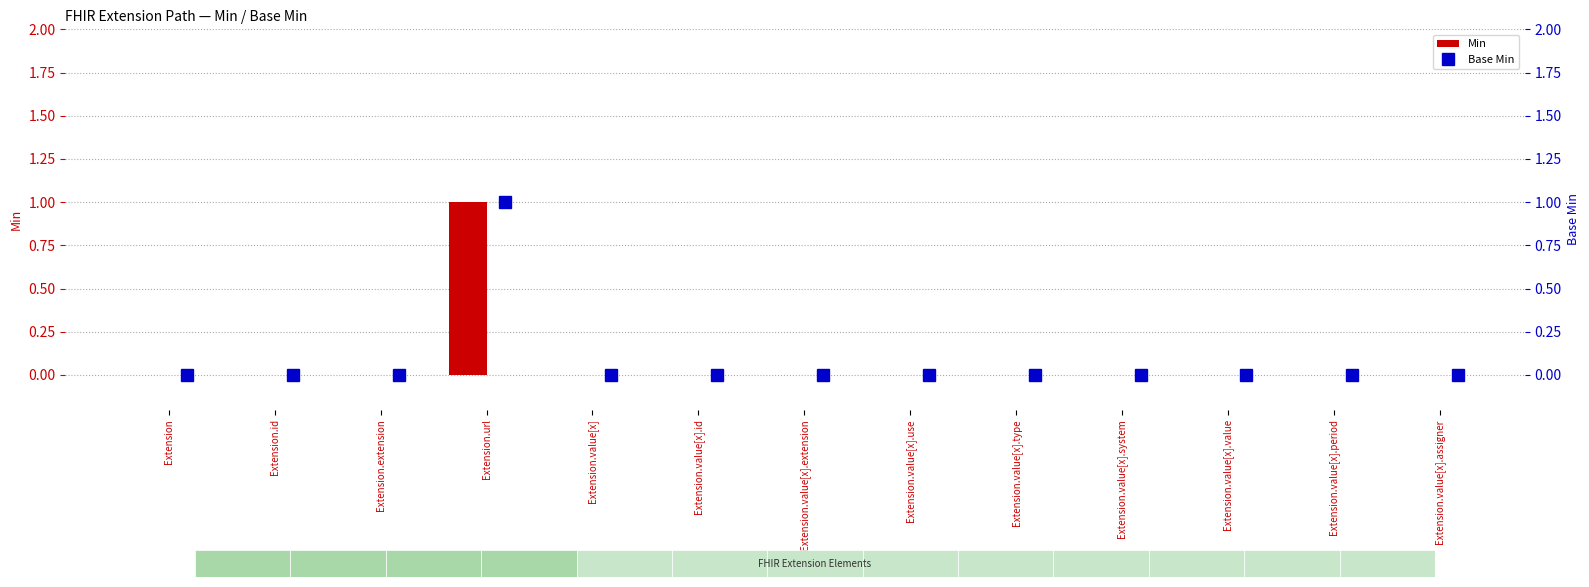

What is the difference between the maximum and minimum values in the Base Min series?

1